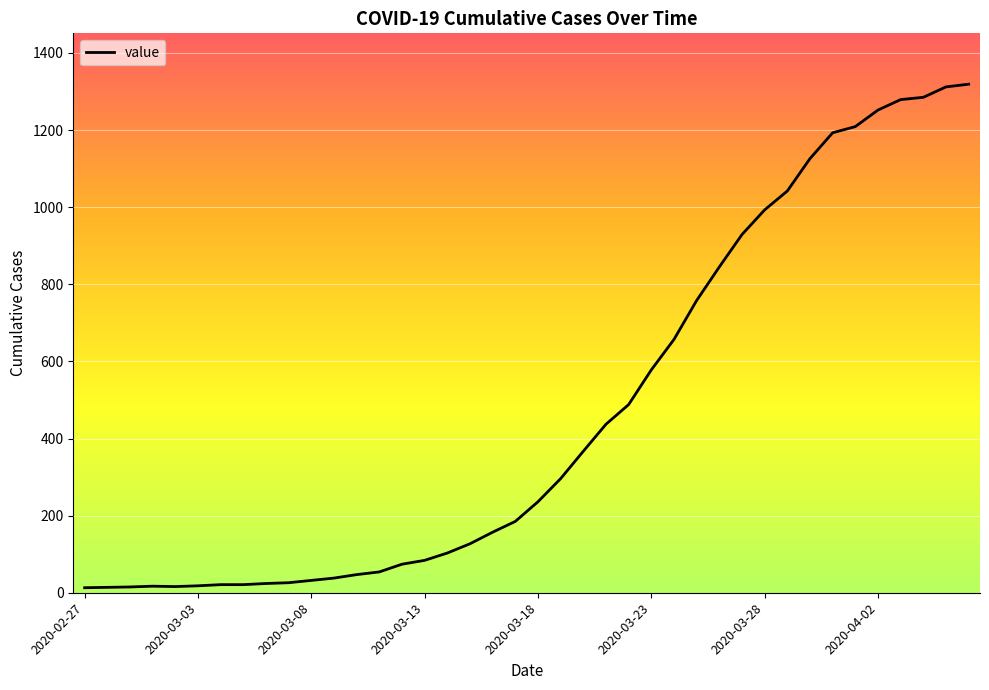

What is the greatest value displayed?

1319